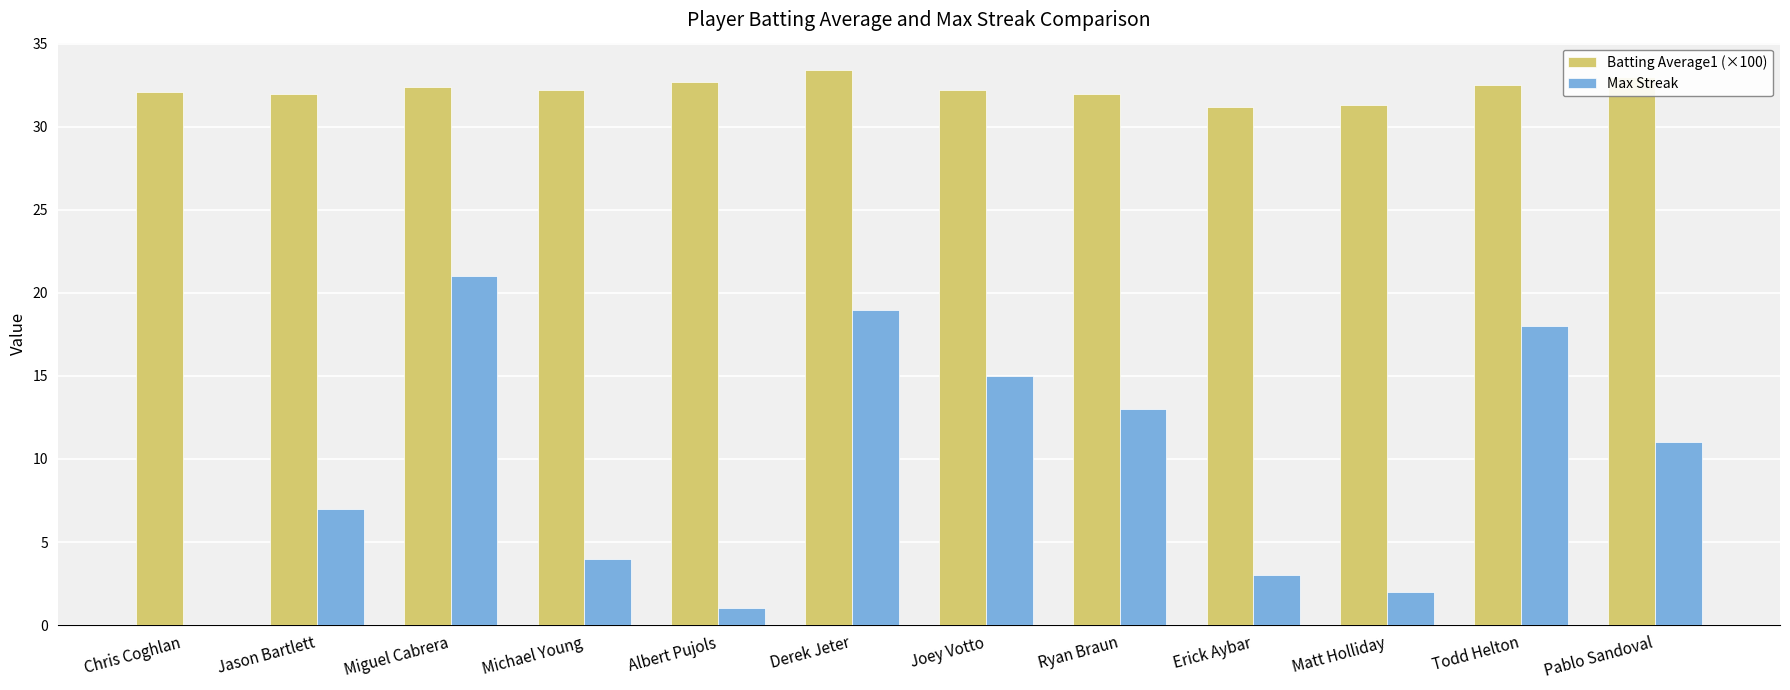

True or false: Batting Average1 (×100) has a value of 45.5 at Chris Coghlan.

False